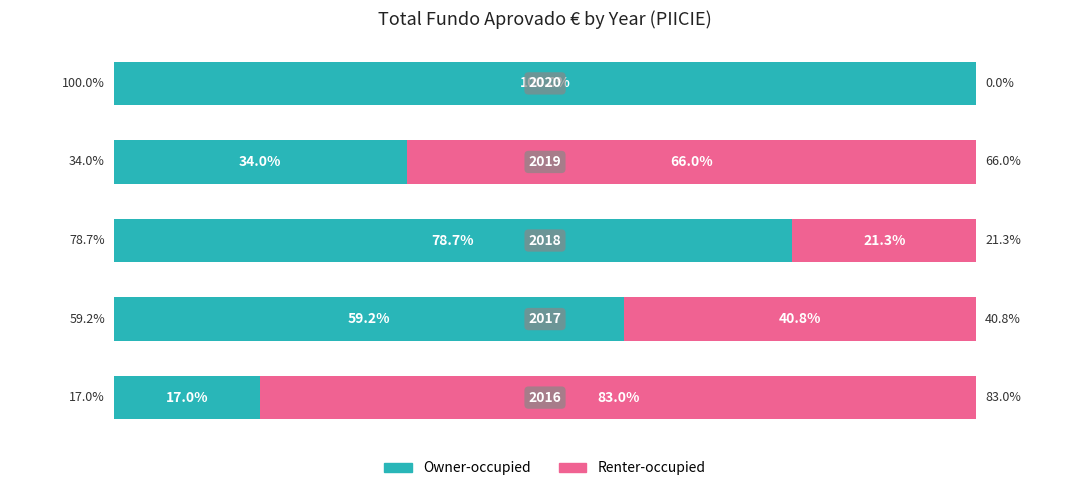

What are all the series names shown in the legend?

Owner-occupied, Renter-occupied